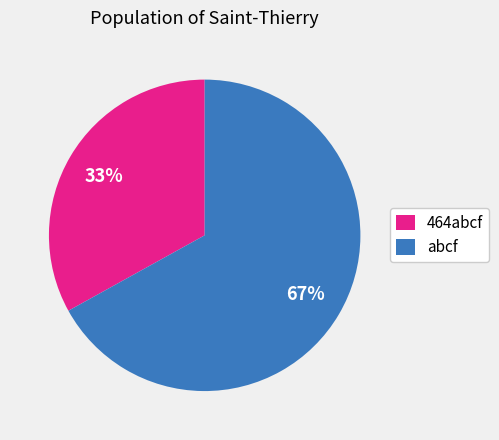

True or false: abcf accounts for 22% of the total.

False